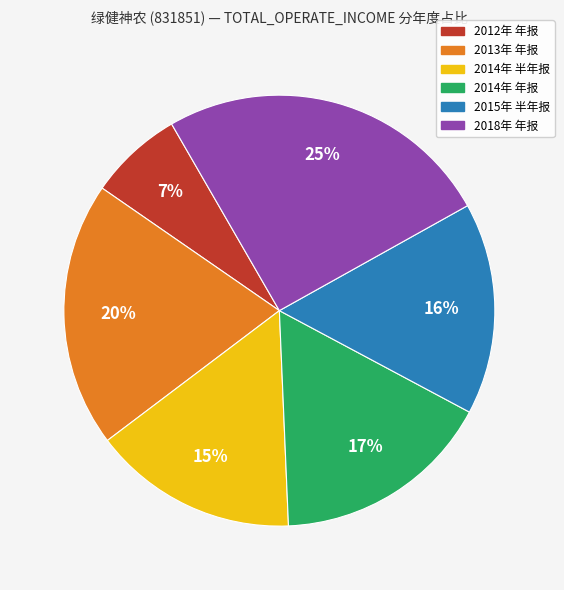

What percentage is the 2013年 年报 slice, to the nearest percent?

20%